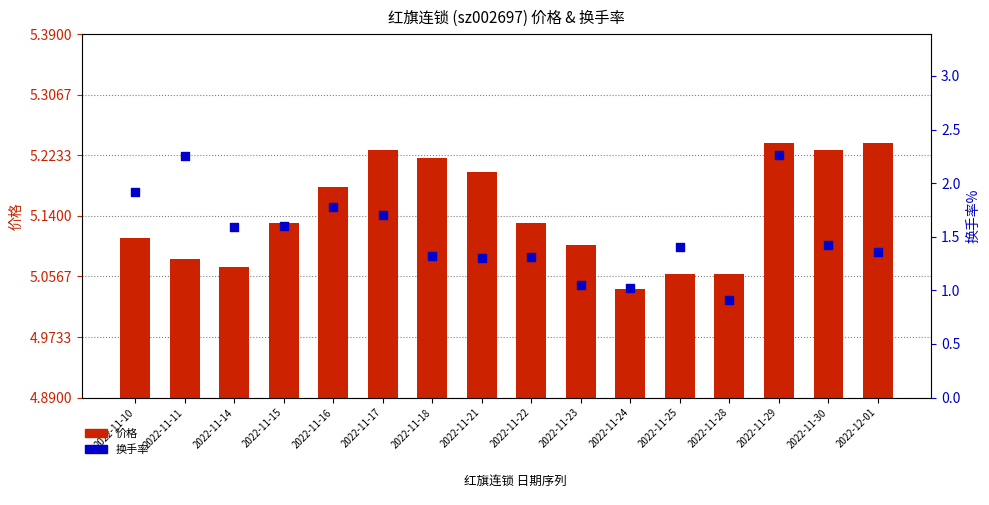

What are all the series names shown in the legend?

价格, 换手率